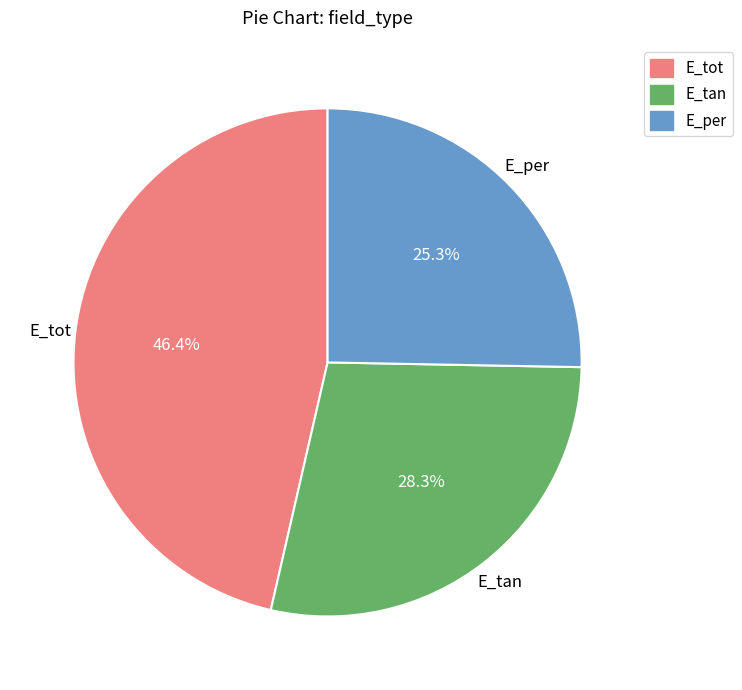

How many slices are in this pie chart?

3